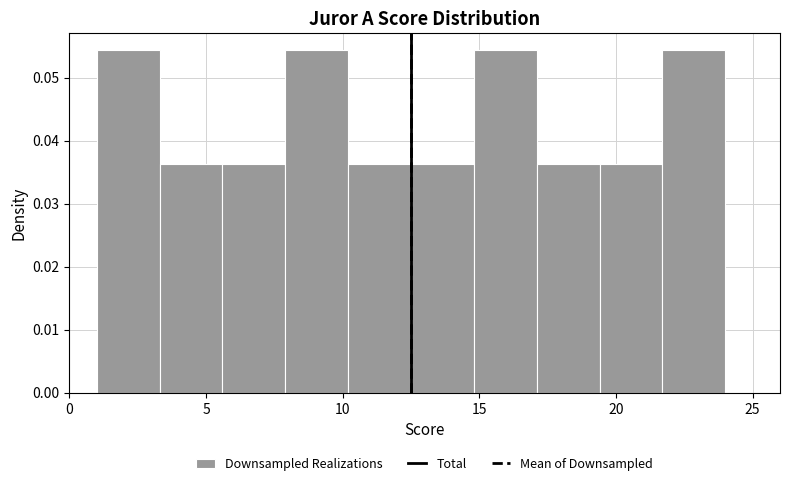

Reading left to right, transcribe this chart: for each bar, give the range it covers on the x-axis and its height. Neither the bar edges nor the heights are printed on the chart, so give them approximately, as read against the axes.

1.0 to 3.3: 0.054
3.3 to 5.6: 0.036
5.6 to 7.9: 0.036
7.9 to 10.2: 0.054
10.2 to 12.5: 0.036
12.5 to 14.8: 0.036
14.8 to 17.1: 0.054
17.1 to 19.4: 0.036
19.4 to 21.7: 0.036
21.7 to 24.0: 0.054